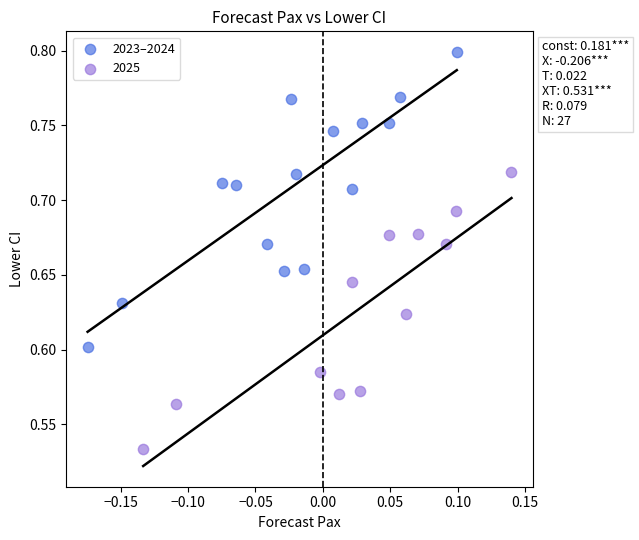

Which series reaches the minimum Y coordinate?

2025